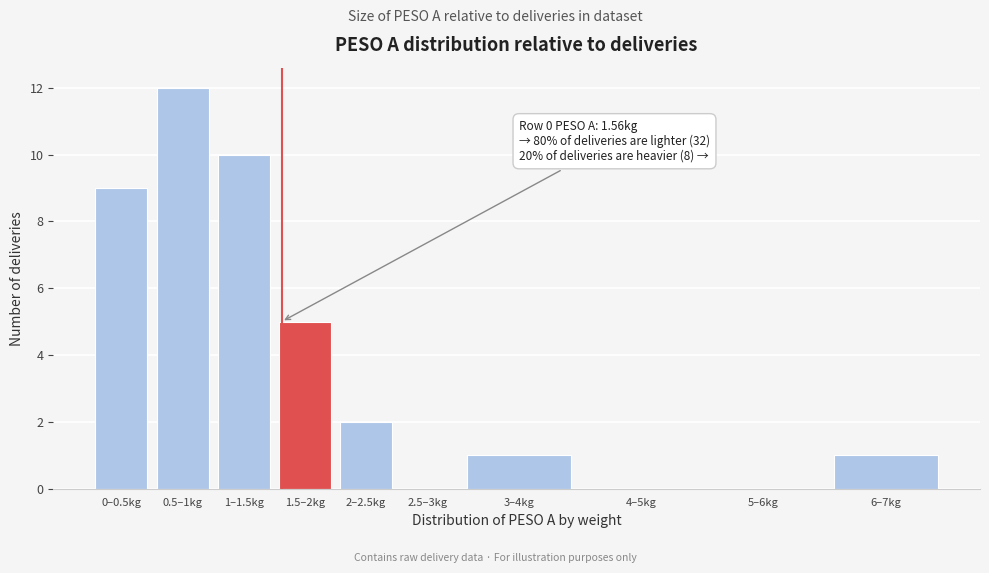

Reading right to left, what are all the values shown in this chart?

6–7kg=1	5–6kg=0	4–5kg=0	3–4kg=1	2.5–3kg=0	2–2.5kg=2	1.5–2kg=5	1–1.5kg=10	0.5–1kg=12	0–0.5kg=9